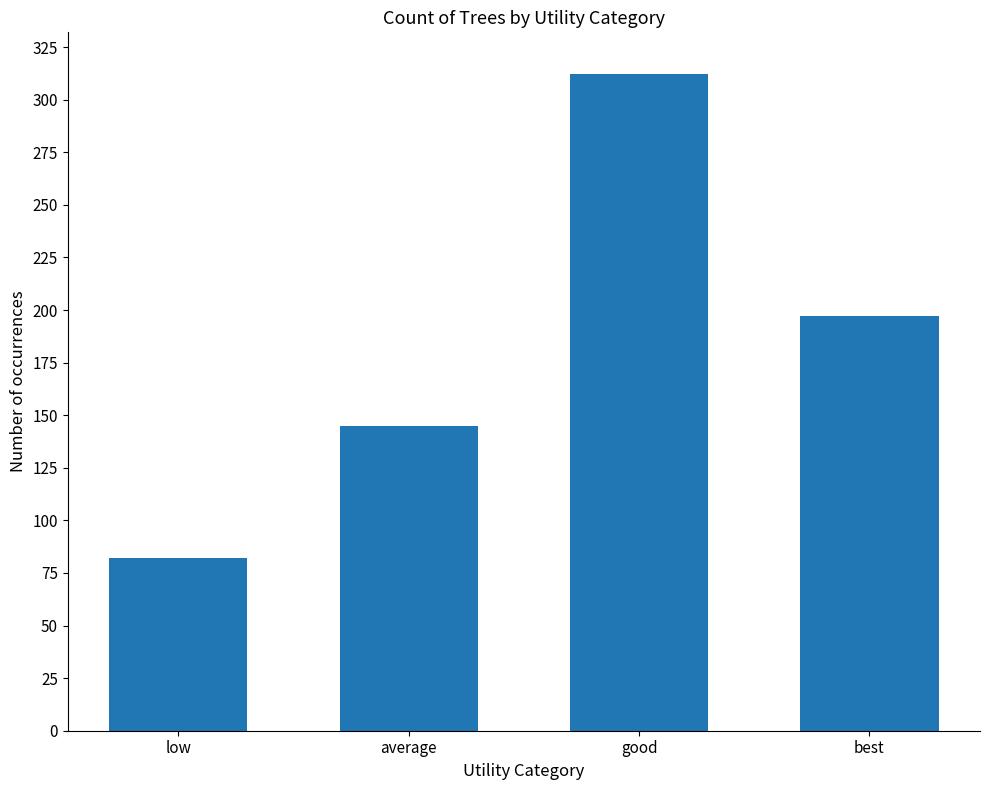

What is the maximum value shown in the chart?

312